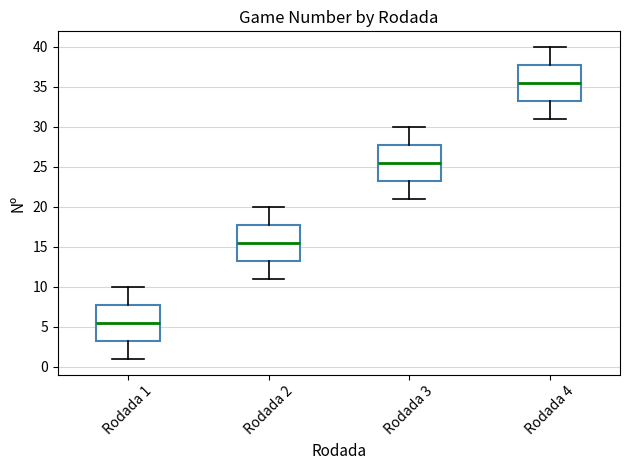

Where does the lower whisker of the box for Rodada 1 end on the y-axis? The values are not printed on the chart, so give them approximately, as read against the axis.

1.0